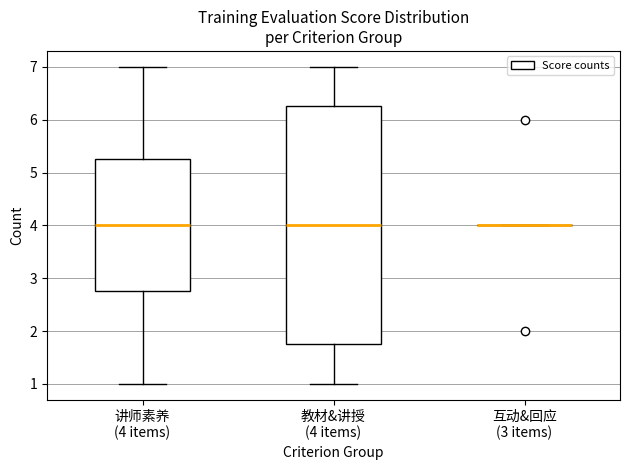

Comparing the boxes themselves (not the whiskers), which one is the tallest?

教材&讲授 (4 items)